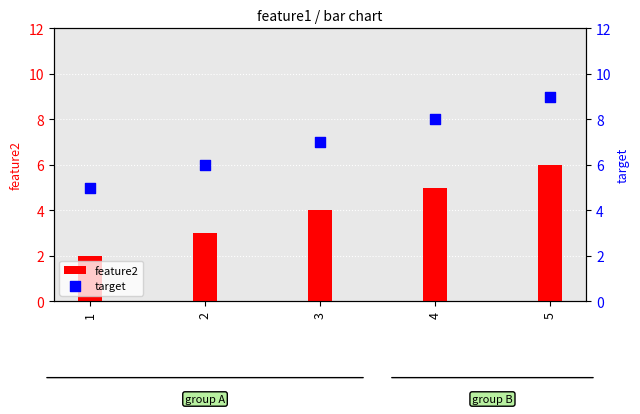

Which series has the largest total across all categories?

target